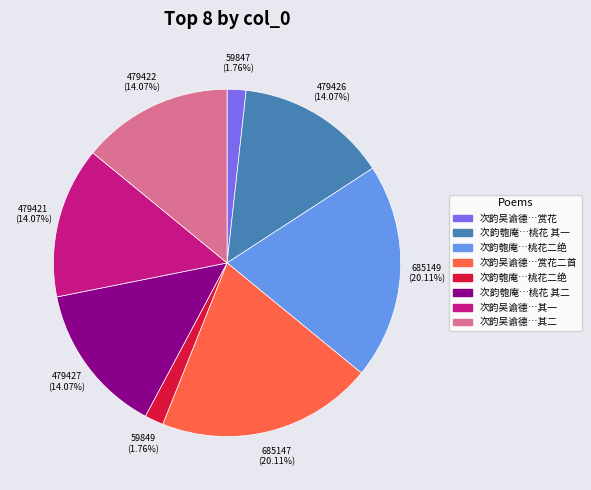

Is there a majority slice in this chart?

No